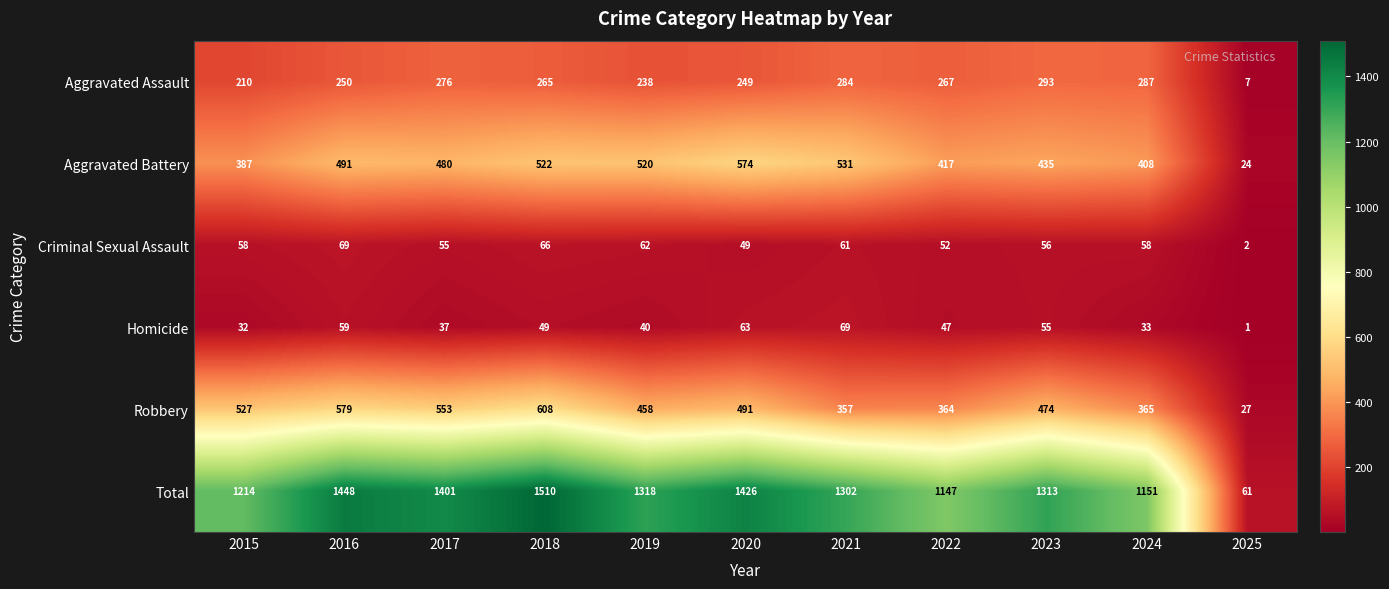

Which category has the lowest value across all series?

2025